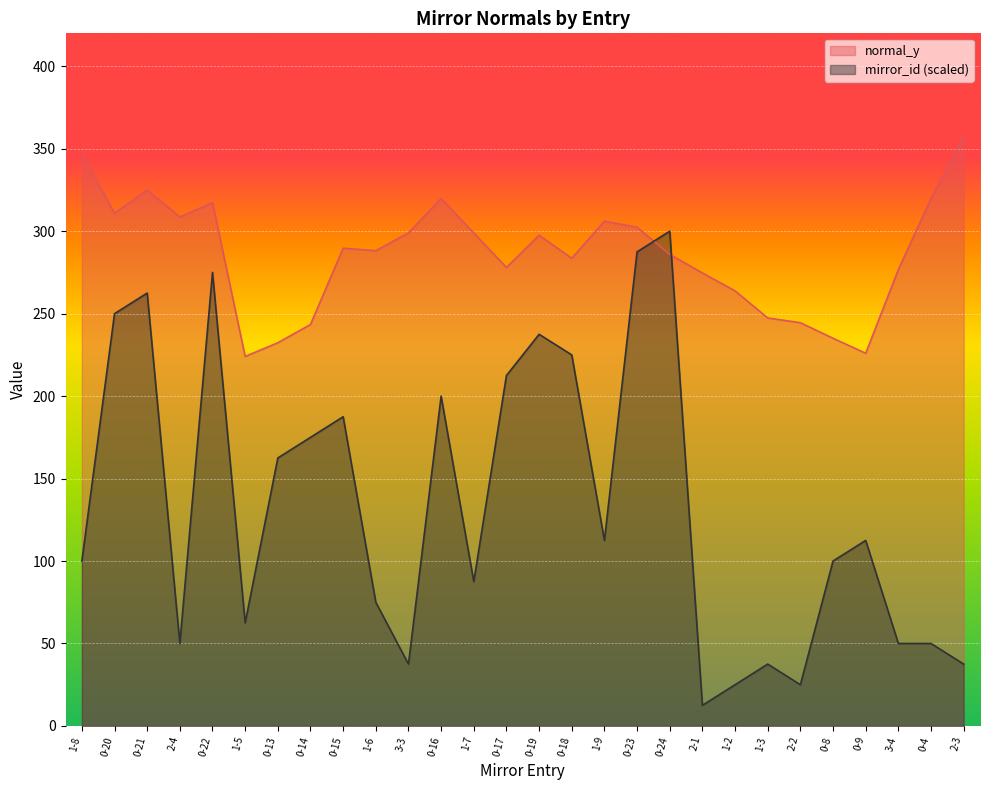

What is the maximum value shown in the chart?

357.4